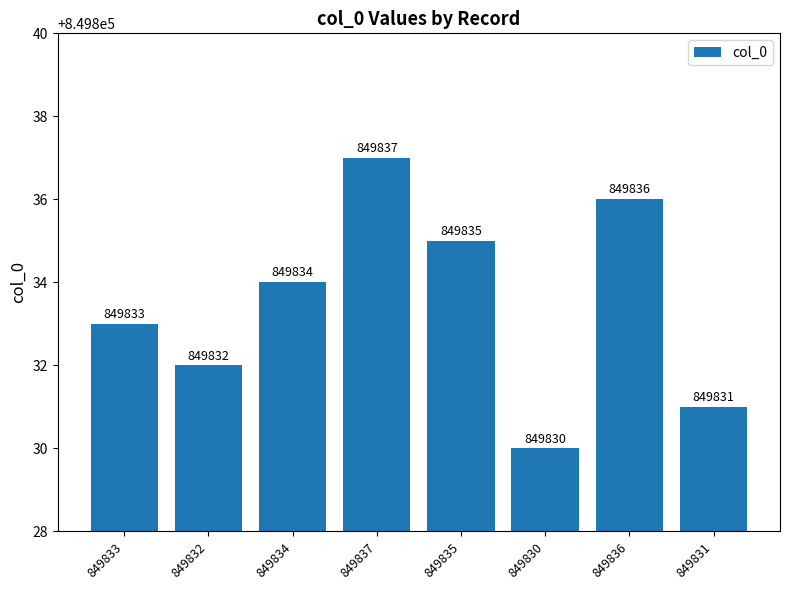

List the labels in order of value, largest first.

849837, 849836, 849835, 849834, 849833, 849832, 849831, 849830